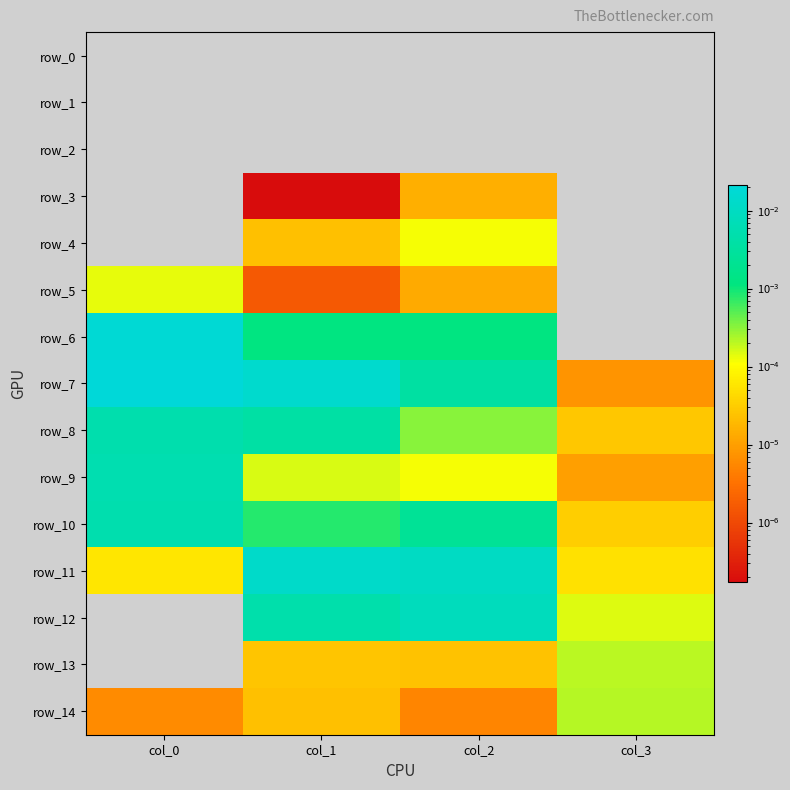

List the labels in order of row_11 value, largest first.

col_1, col_2, col_0, col_3